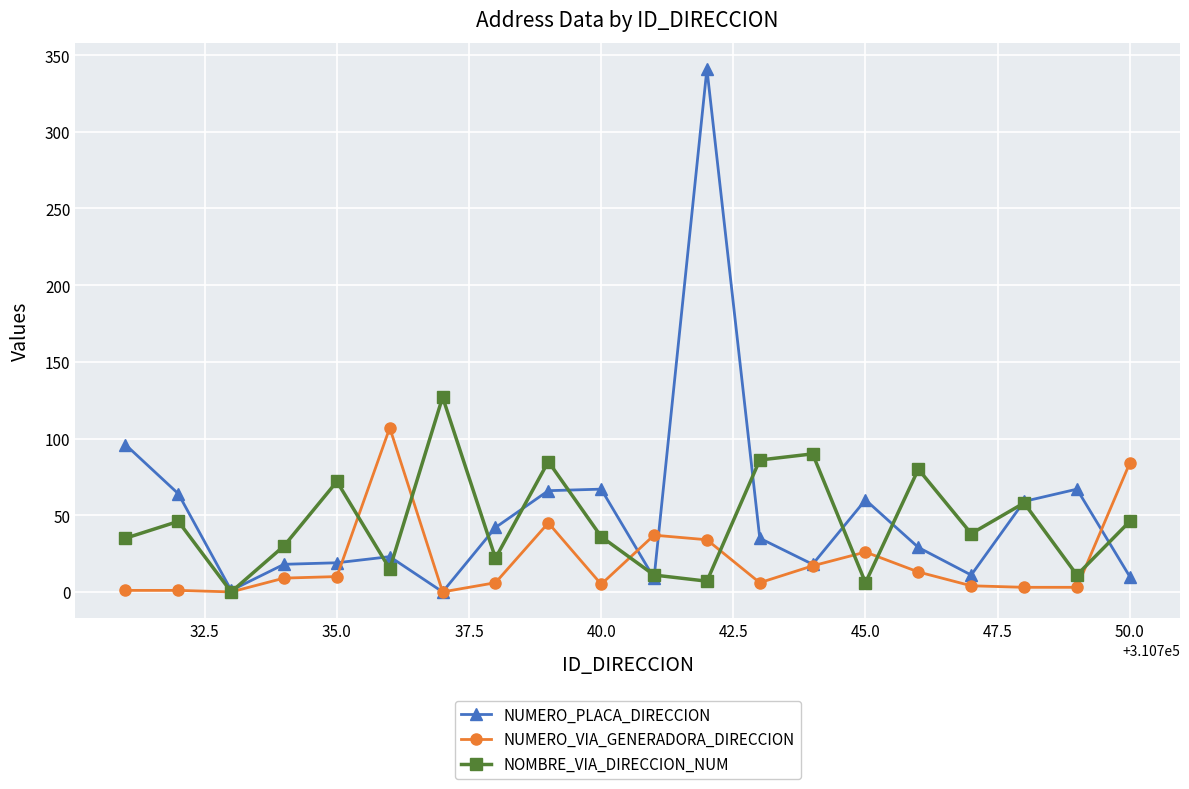

Rank the series by their maximum value, from lowest to highest.

NUMERO_VIA_GENERADORA_DIRECCION, NOMBRE_VIA_DIRECCION_NUM, NUMERO_PLACA_DIRECCION